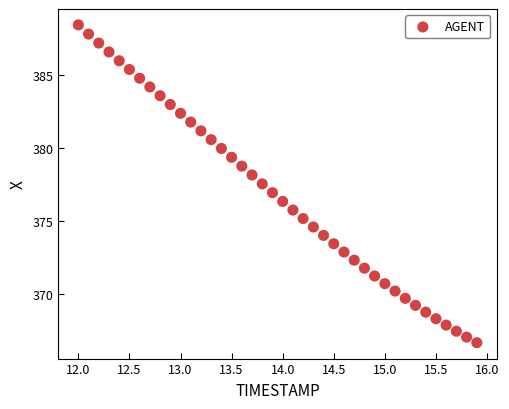

What is the range of X values (max minus min)?

3.9